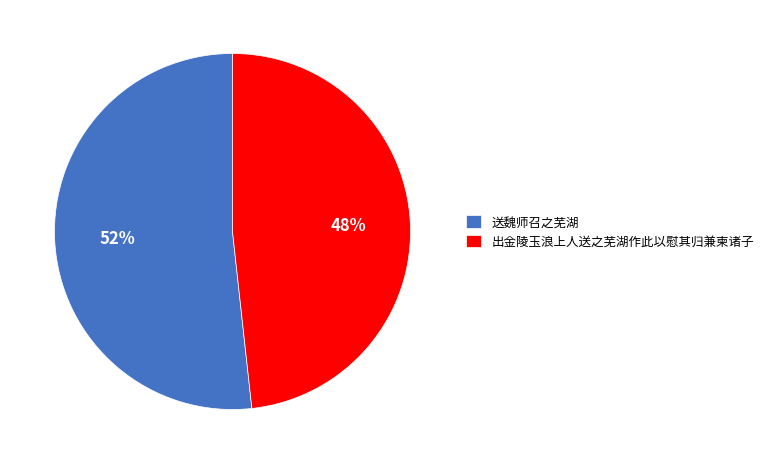

Which has a higher value, 送魏师召之芜湖 or 出金陵玉浪上人送之芜湖作此以慰其归兼柬诸子?

送魏师召之芜湖